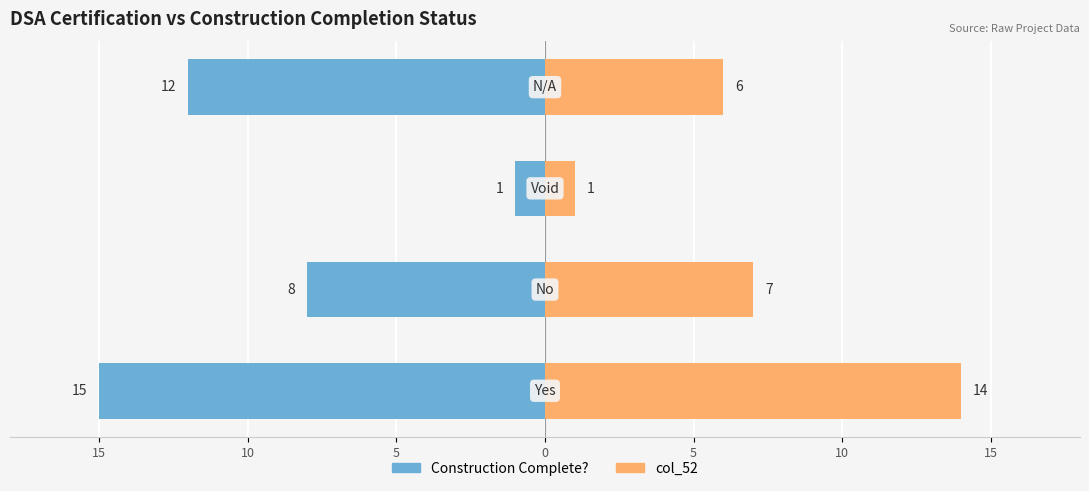

How many bars are there in each group?

2